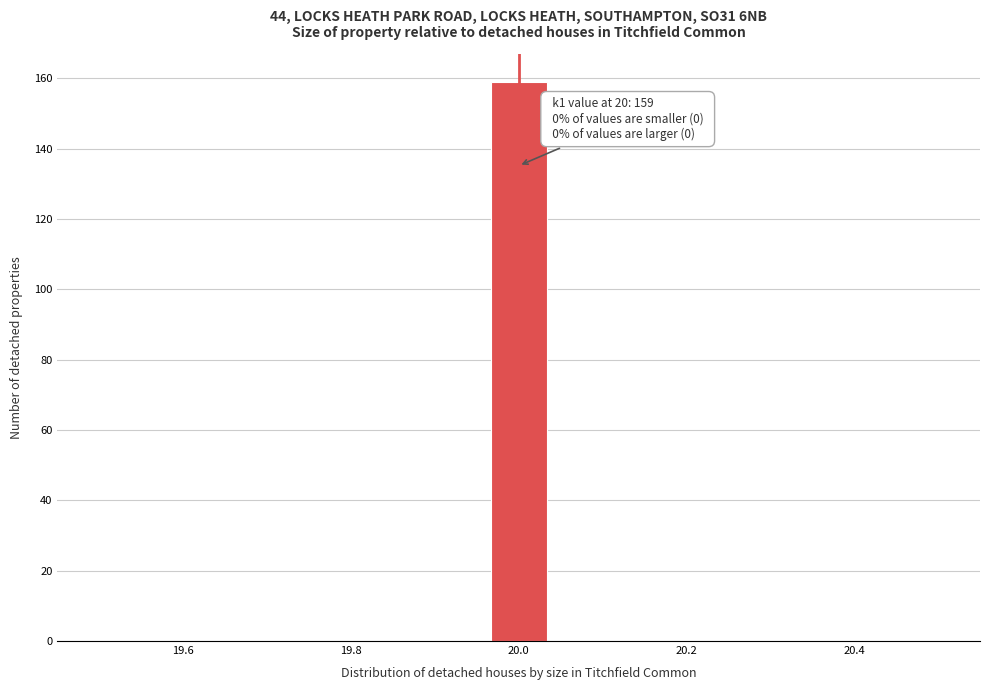

Around what value on the x-axis is the tallest bar? Give the approximate position of its centre, as read against the axis.

20.00